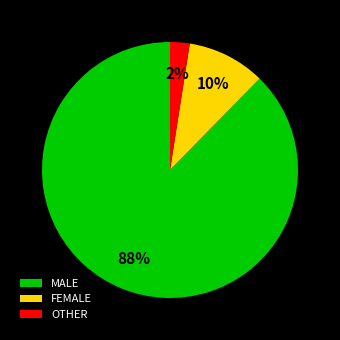

Do FEMALE and MALE together represent more than half of the pie?

Yes